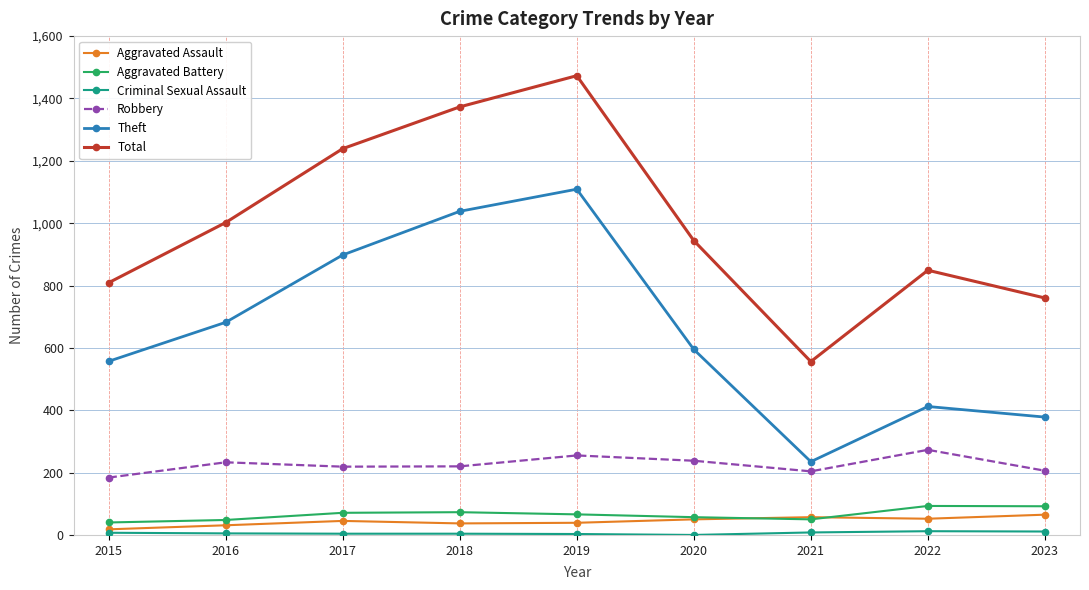

In Total, how many points are higher than both neighbors (excluding endpoints)?

2